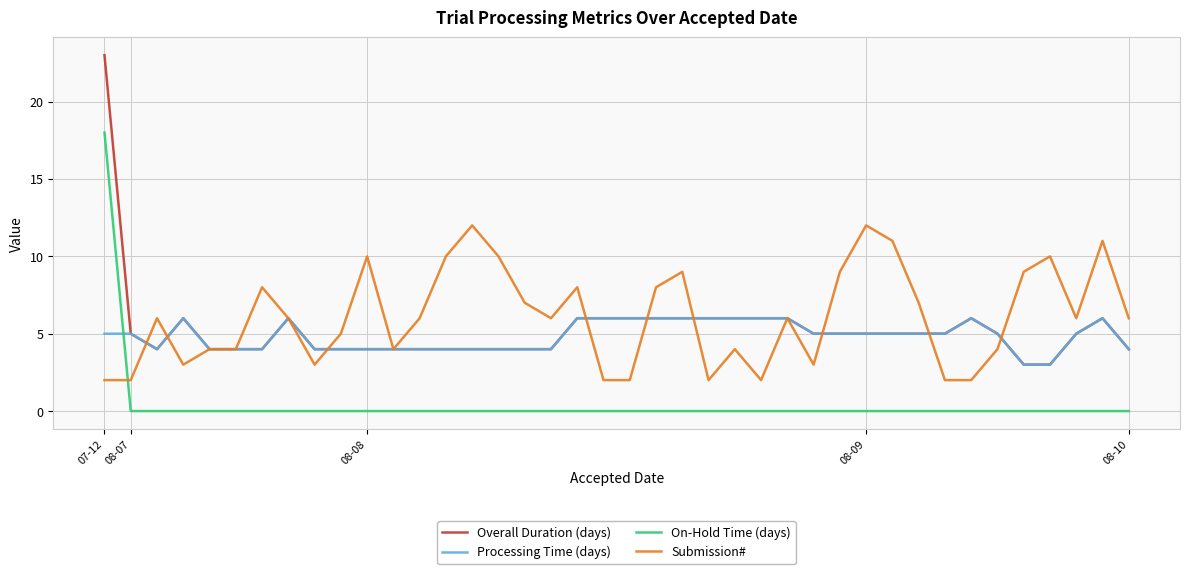

How many times do Processing Time (days) and On-Hold Time (days) cross each other?

1